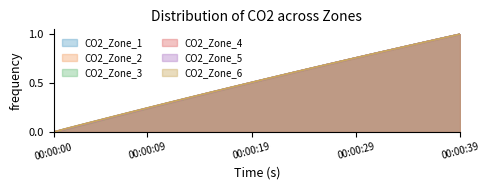

True or false: CO2_Zone_3 has a value of 0.8 at 00:00:31.

True